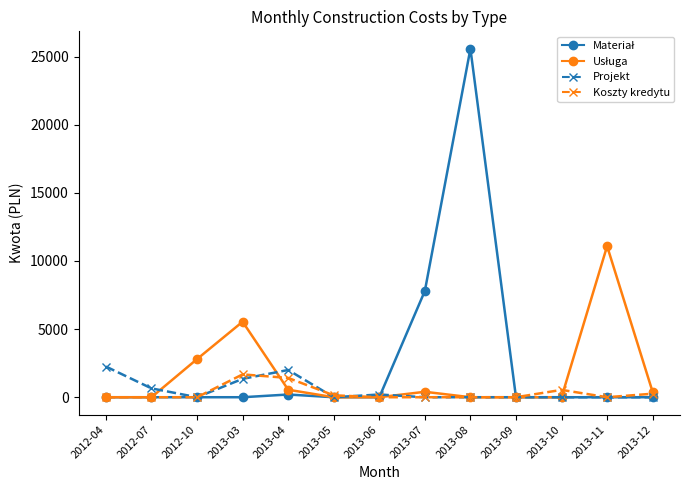

Is it true that Projekt equals 889.8 at 2013-09?

False